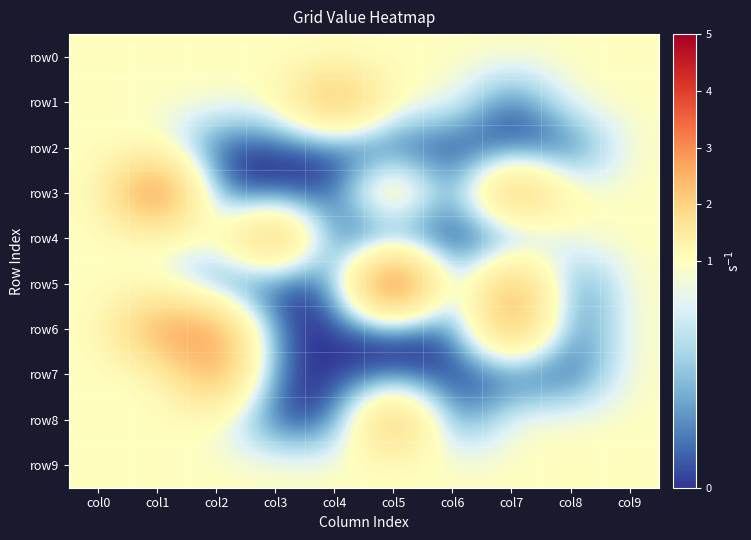

Reading left to right, extract all data points from this chart.

row0: col0=1	col1=1	col2=1	col3=1	col4=1	col5=1	col6=1	col7=1	col8=1	col9=1
row1: col0=1	col1=1	col2=1	col3=1	col4=3	col5=1	col6=1	col7=0	col8=1	col9=1
row2: col0=1	col1=1	col2=0	col3=0	col4=0	col5=0	col6=0	col7=0	col8=0	col9=1
row3: col0=1	col1=4	col2=0	col3=0	col4=0	col5=2	col6=0	col7=3	col8=1	col9=1
row4: col0=1	col1=1	col2=1	col3=3	col4=0	col5=0	col6=0	col7=0	col8=1	col9=1
row5: col0=1	col1=1	col2=0	col3=0	col4=0	col5=5	col6=0	col7=3	col8=0	col9=1
row6: col0=1	col1=3	col2=3	col3=0	col4=0	col5=0	col6=0	col7=3	col8=0	col9=1
row7: col0=1	col1=1	col2=3	col3=0	col4=0	col5=0	col6=0	col7=0	col8=0	col9=1
row8: col0=1	col1=1	col2=1	col3=0	col4=0	col5=3	col6=0	col7=1	col8=1	col9=1
row9: col0=1	col1=1	col2=1	col3=1	col4=1	col5=1	col6=1	col7=1	col8=1	col9=1